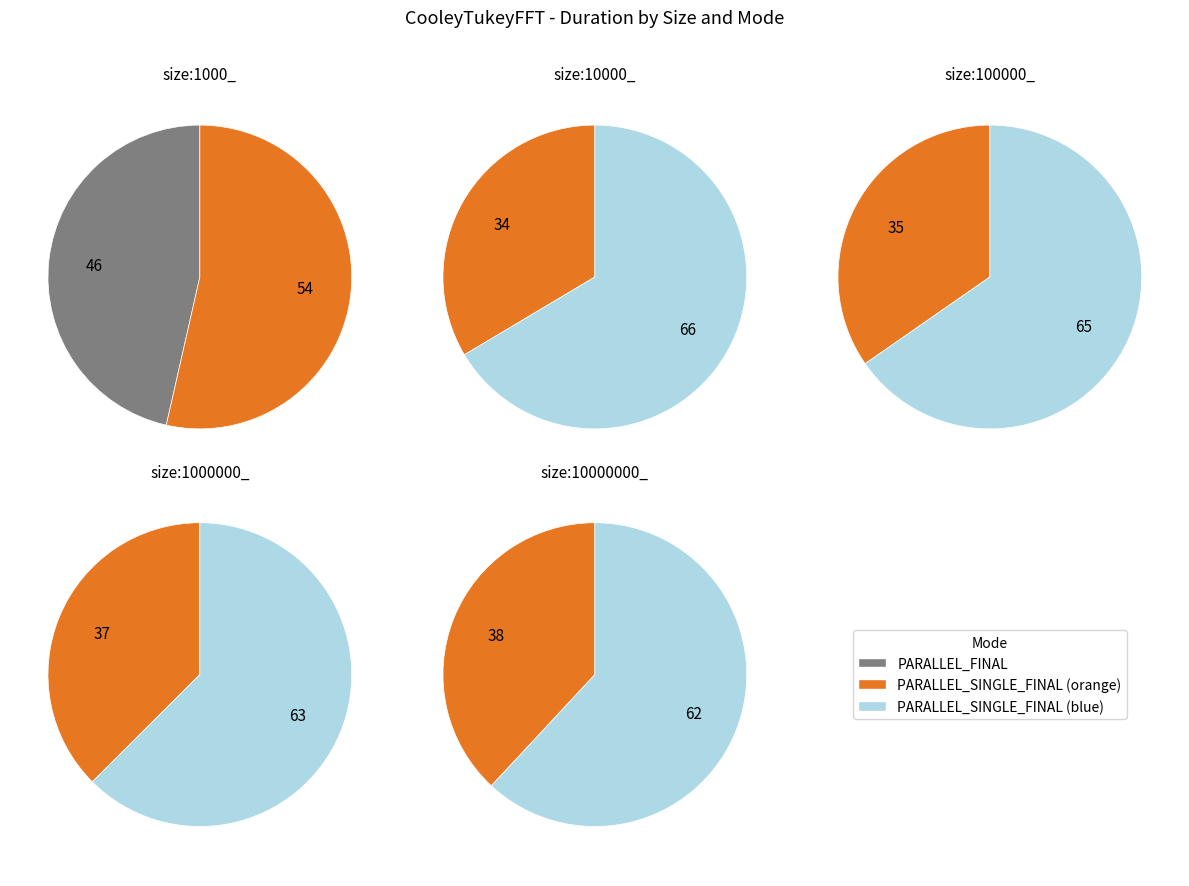

Between size:10000_ PARALLEL_FINAL and size:100000_ PARALLEL_FINAL, which is larger?

size:100000_ PARALLEL_FINAL